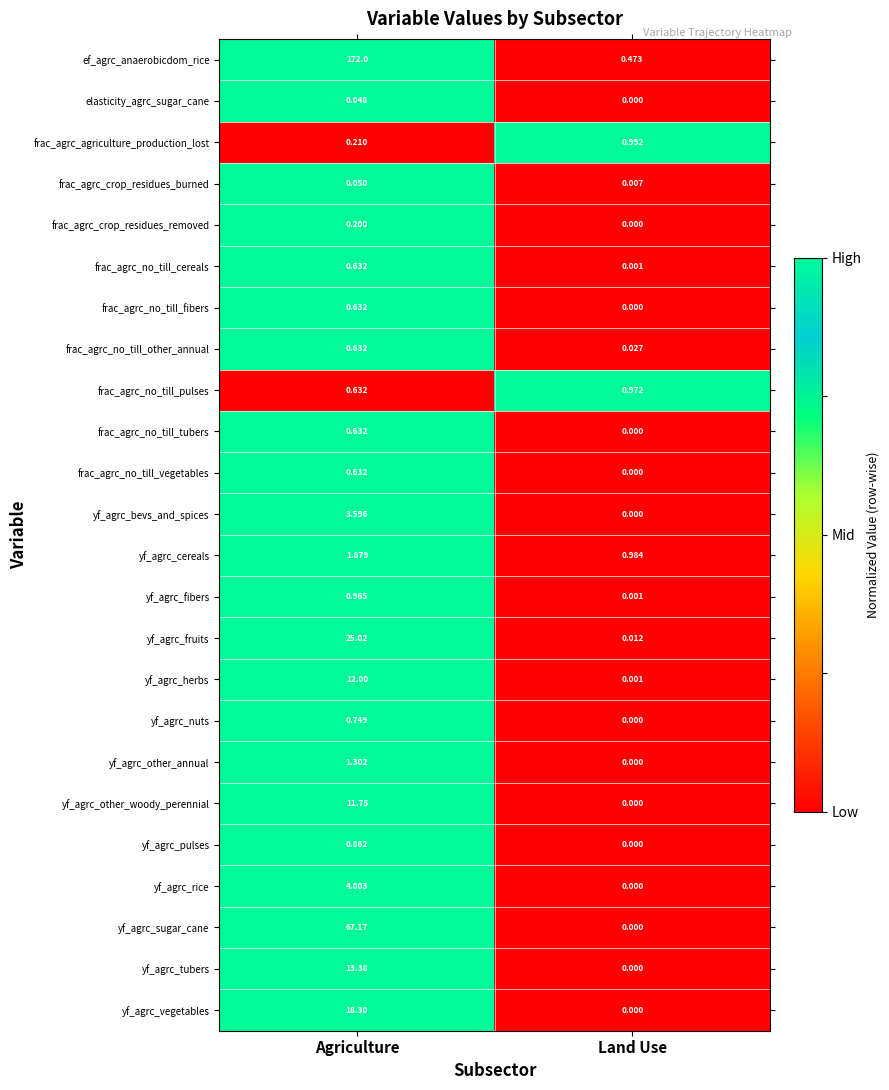

Rank the categories by yf_agrc_other_annual value from highest to lowest.

Agriculture, Land Use